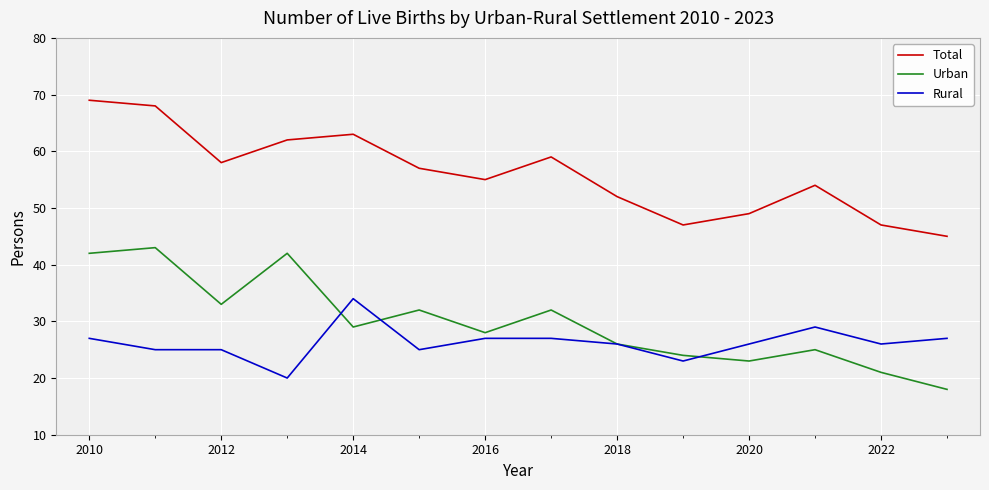

Which series has the largest total across all categories?

Total